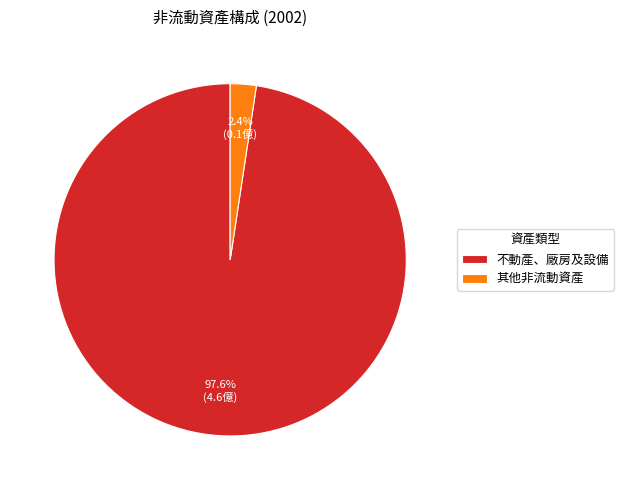

To the nearest percent, what is the combined percentage of 不動產、廠房及設備 and 其他非流動資產?

100%